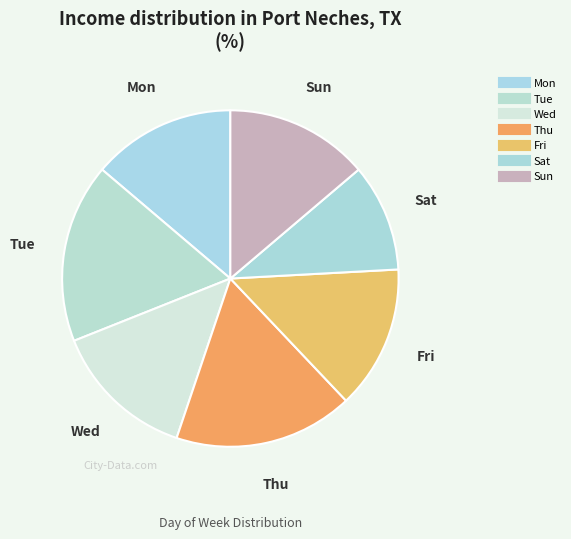

Count the number of slices in the pie.

7